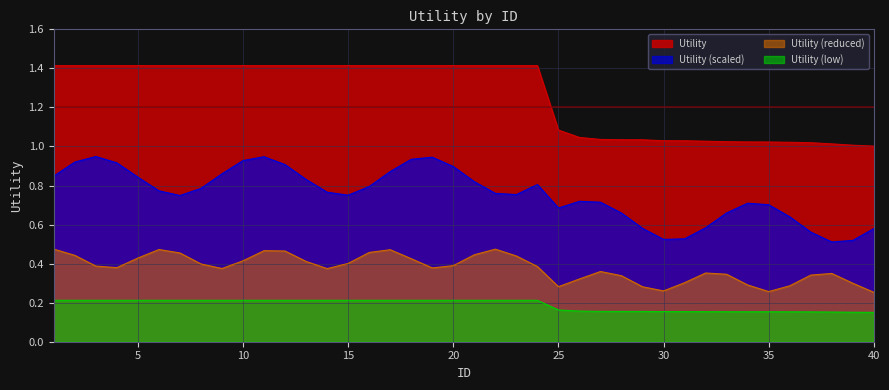

True or false: Utility (reduced) and Utility intersect in this chart.

False